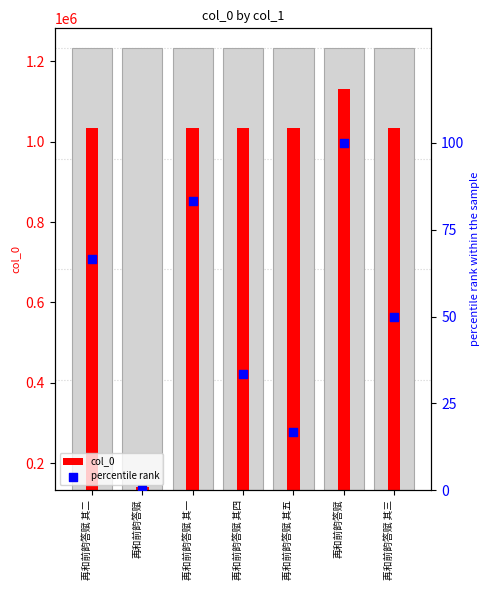

Which series contains the highest Y value?

col_0